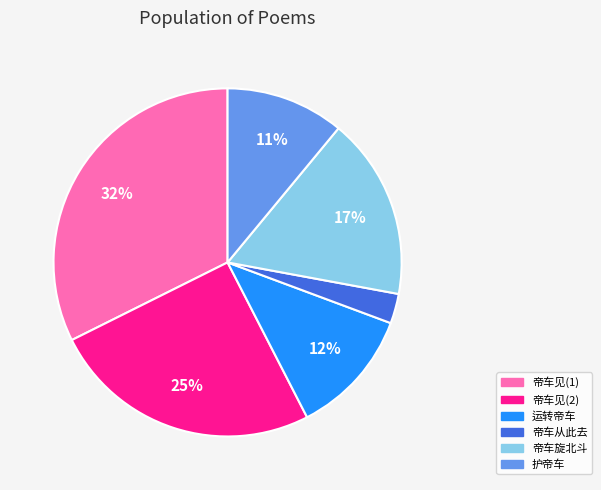

What is the smallest slice in the pie chart?

帝车从此去